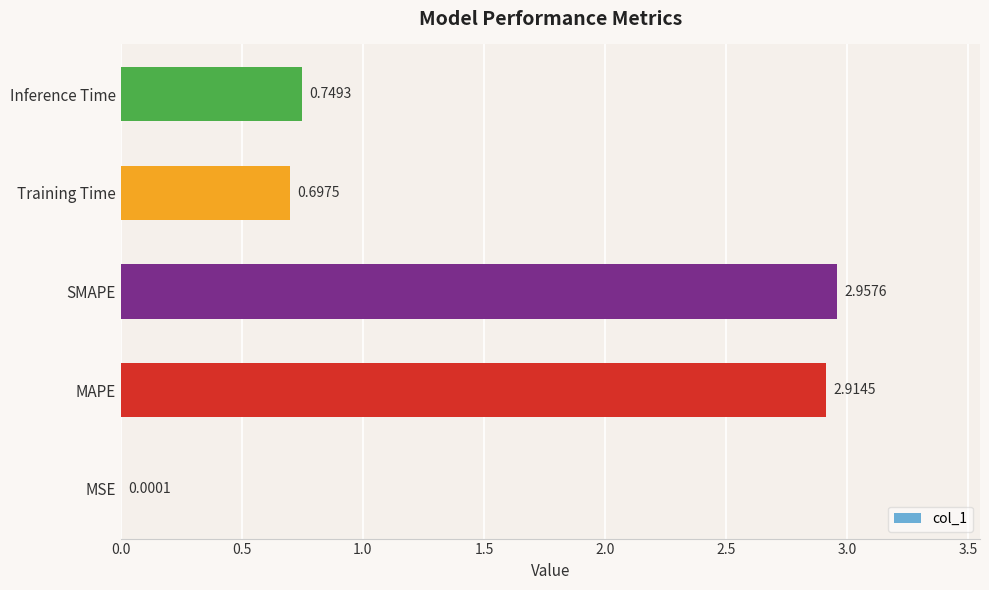

Where is the data nearest to the value 1?

Inference Time